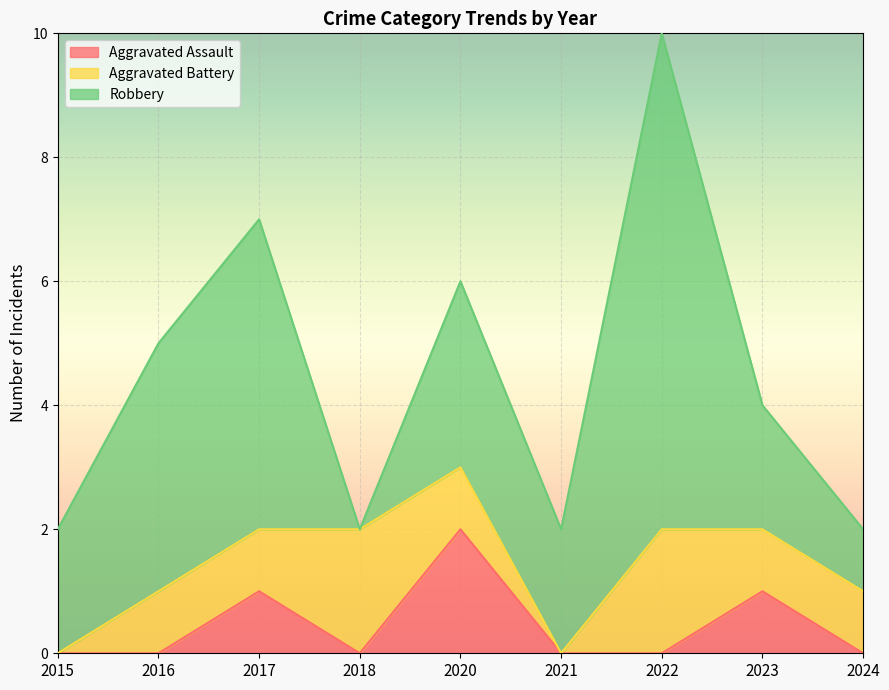

The Robbery series shows 5 at 2017. True or false?

True